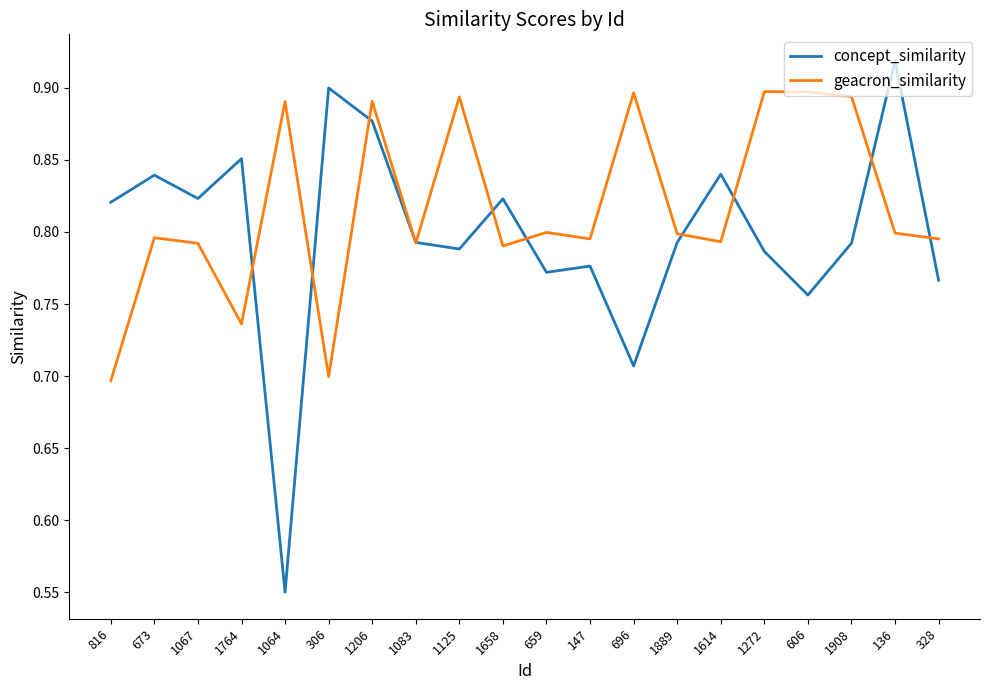

Which series changed the most between 659 and 1272?

geacron_similarity